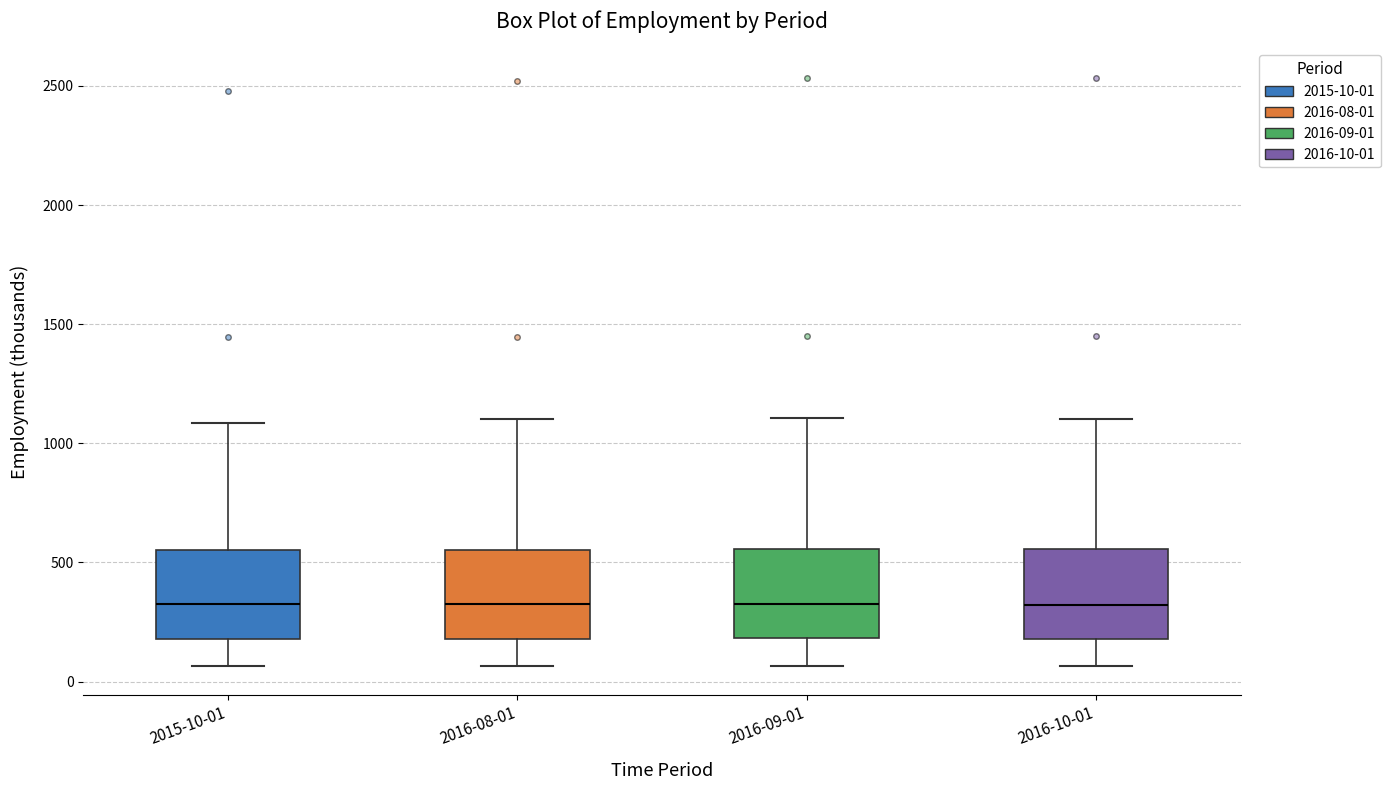

Where does the lower whisker of the box for 2015-10-01 end on the y-axis? The values are not printed on the chart, so give them approximately, as read against the axis.

50